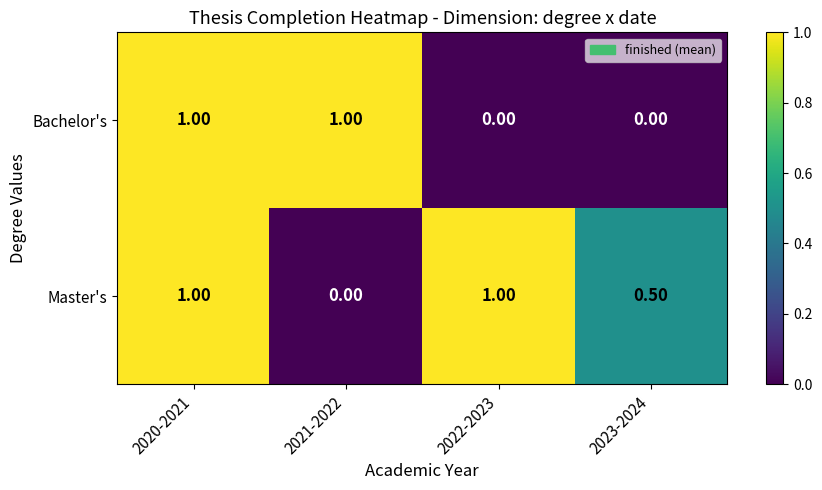

Rank the series at 2022-2023 from lowest to highest value.

Bachelor's, Master's